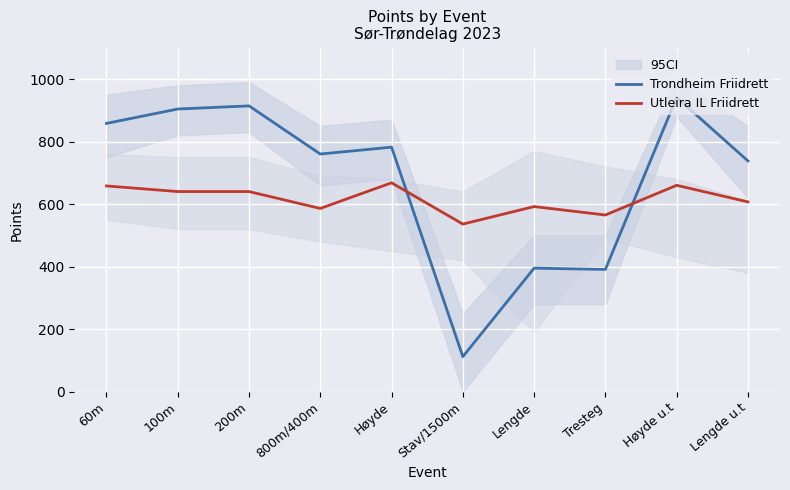

Between which two adjacent categories do Utleira IL Friidrett and Trondheim Friidrett first intersect?

Høyde and Stav/1500m